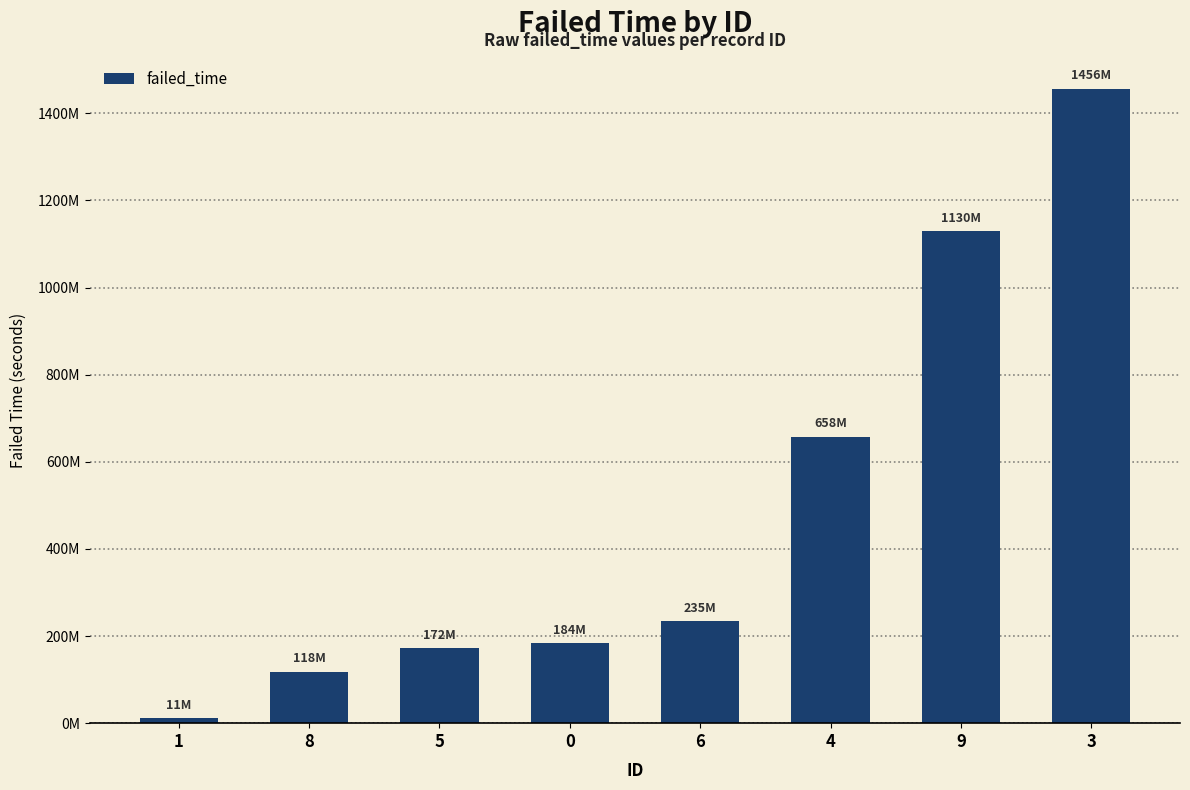

What is the sum of the values at 6 and 1?

245635200